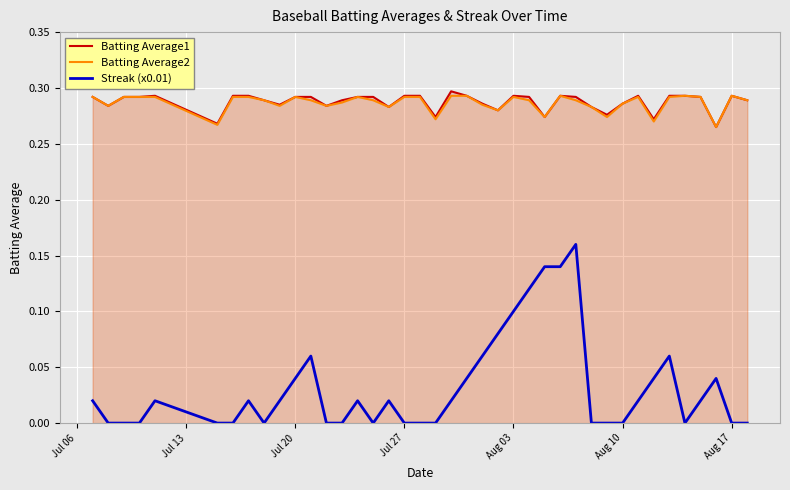

True or false: Streak (x0.01) and Batting Average2 cross at least once.

False